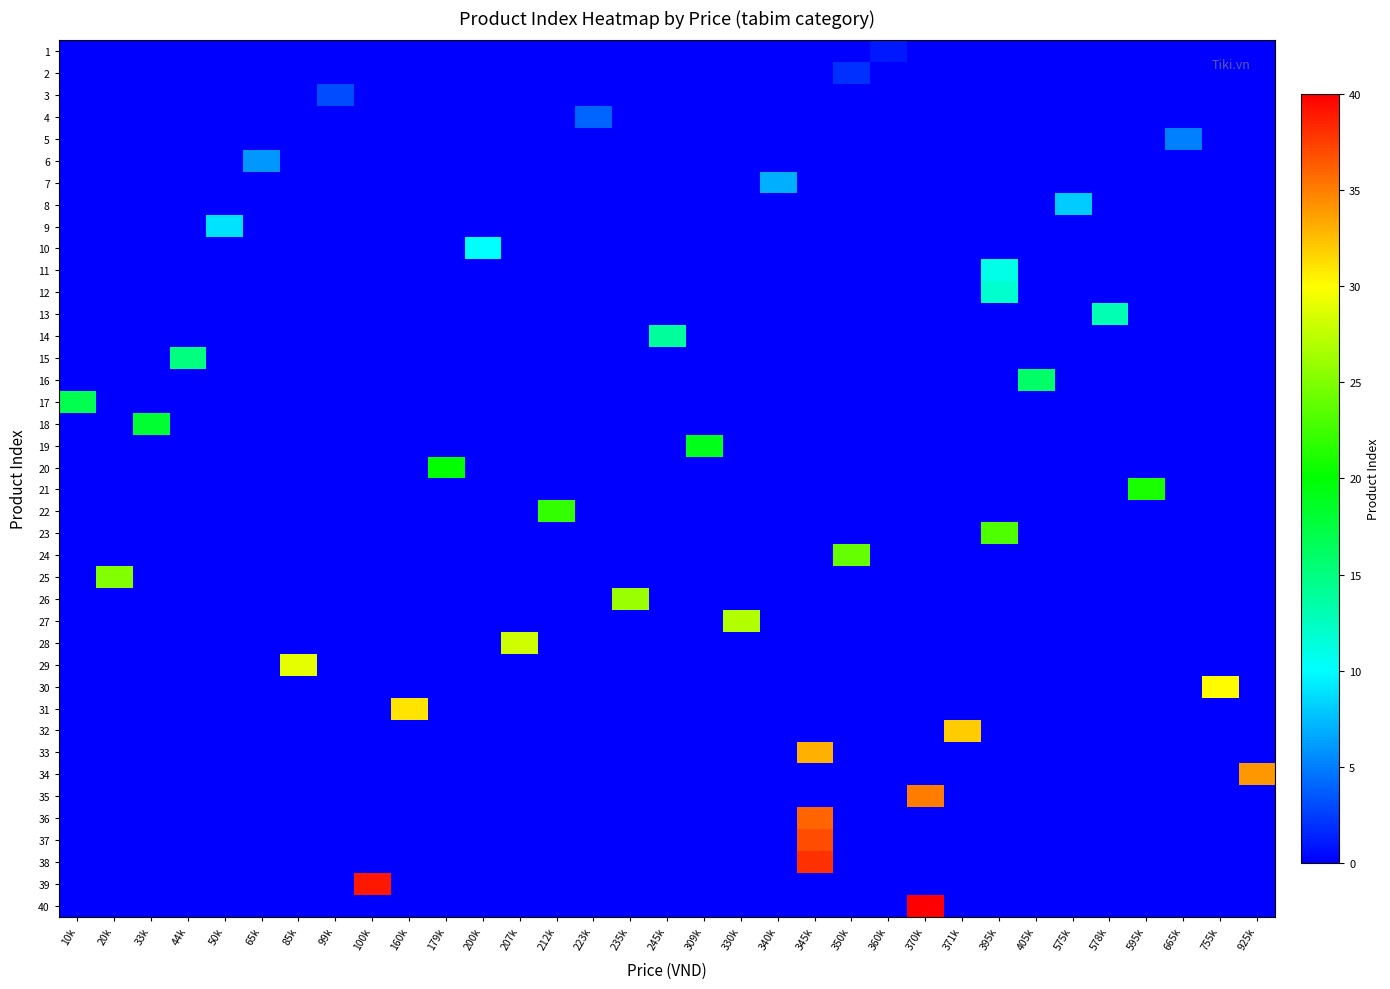

Between 179k and 200k, which is larger?

179k